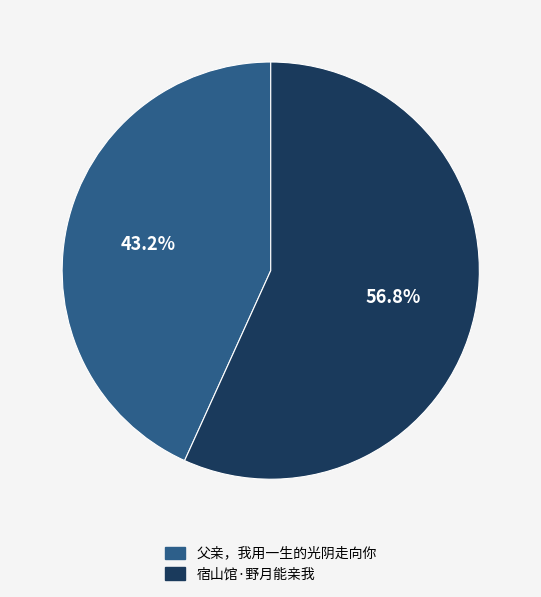

Which category has the biggest portion of the pie?

宿山馆·野月能亲我